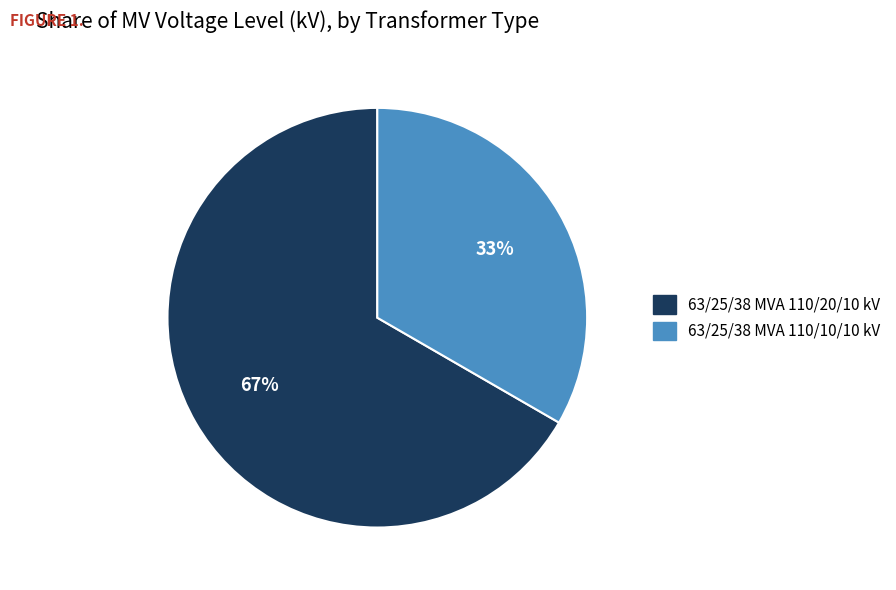

What is the majority slice?

63/25/38 MVA 110/20/10 kV